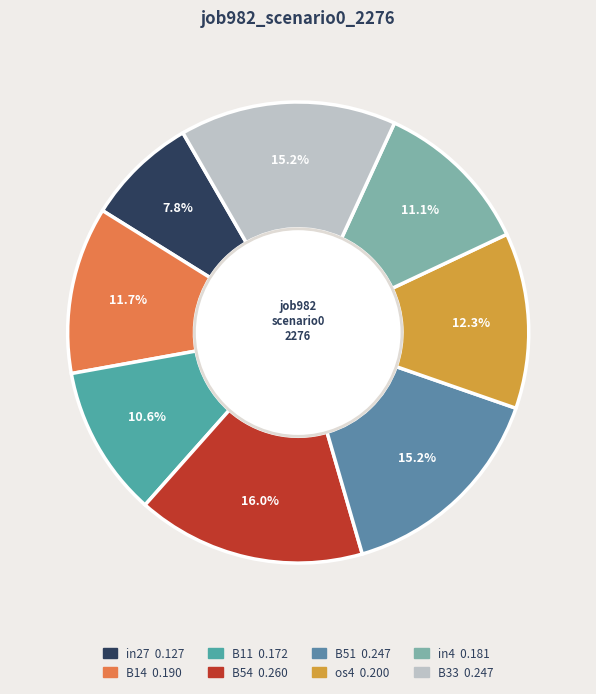

How many segments does this pie chart have?

8